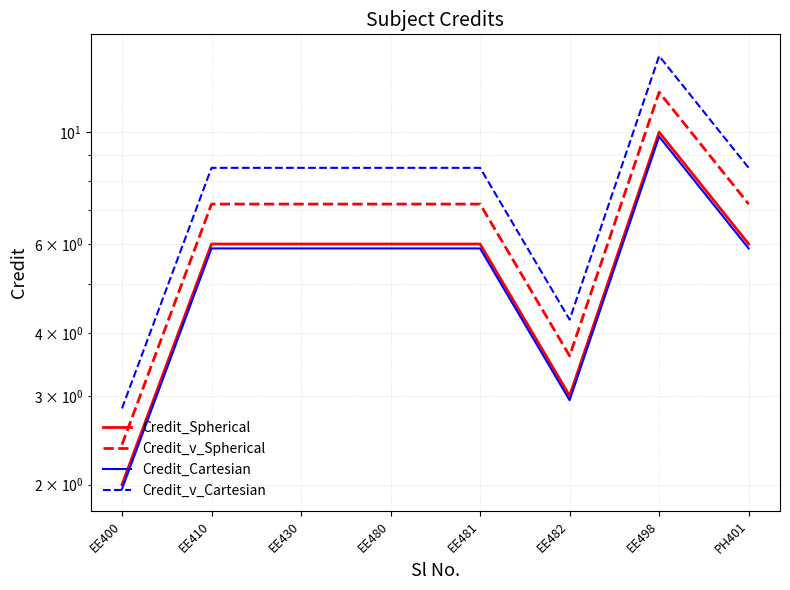

How many interior local peaks does the Credit_Spherical series have?

1